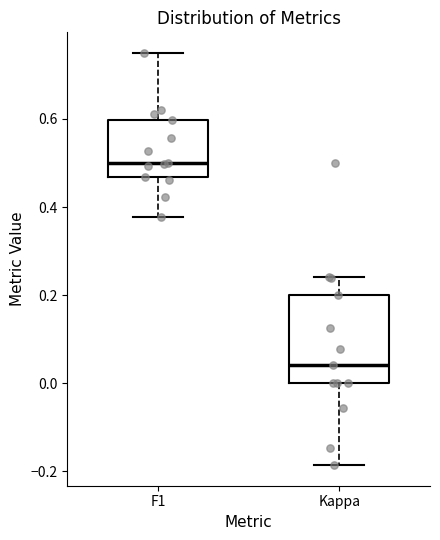

Reading left to right, transcribe this box plot: for each box, give where its median line is, the range the box spans, and where its two whiskers end, as read against the y-axis. The values are not printed on the chart, so give them approximately, as read against the axis.

F1: median 0.50, box 0.46 to 0.60, whiskers 0.38 to 0.76
Kappa: median 0.04, box 0.00 to 0.20, whiskers -0.18 to 0.24